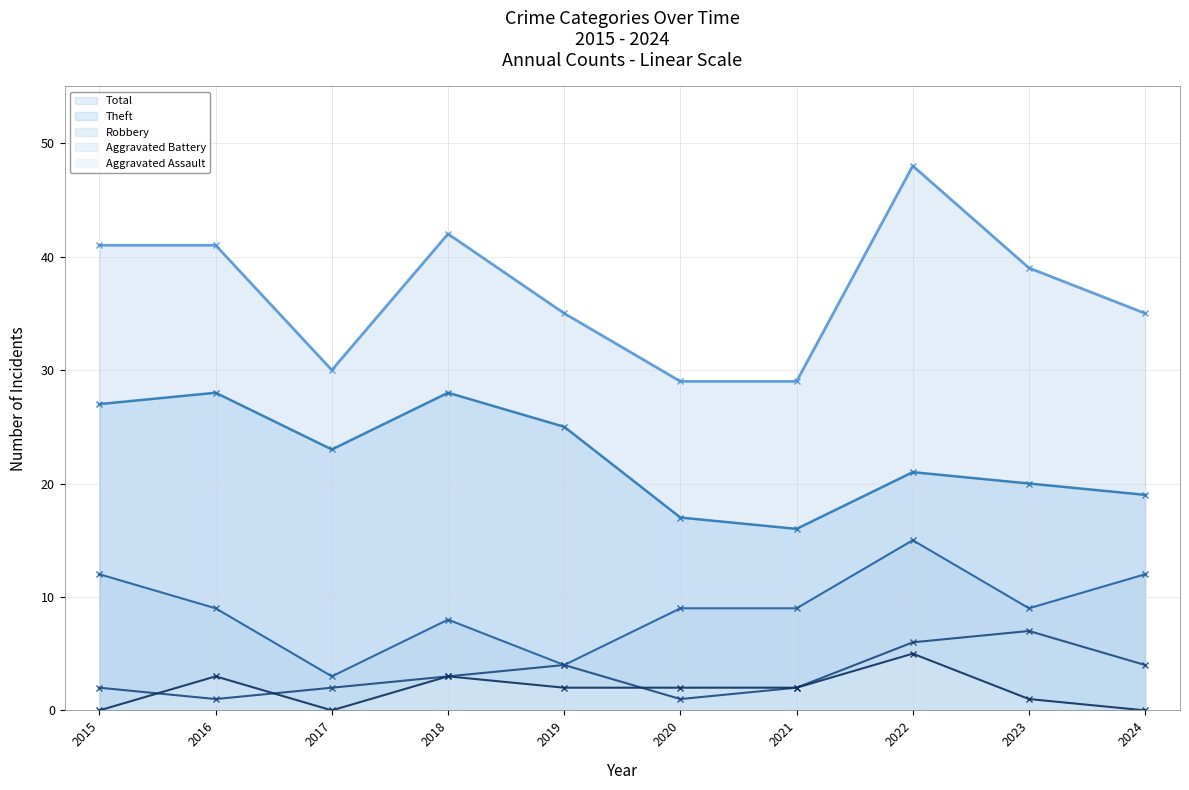

What is the average value of the Aggravated Assault series?

2